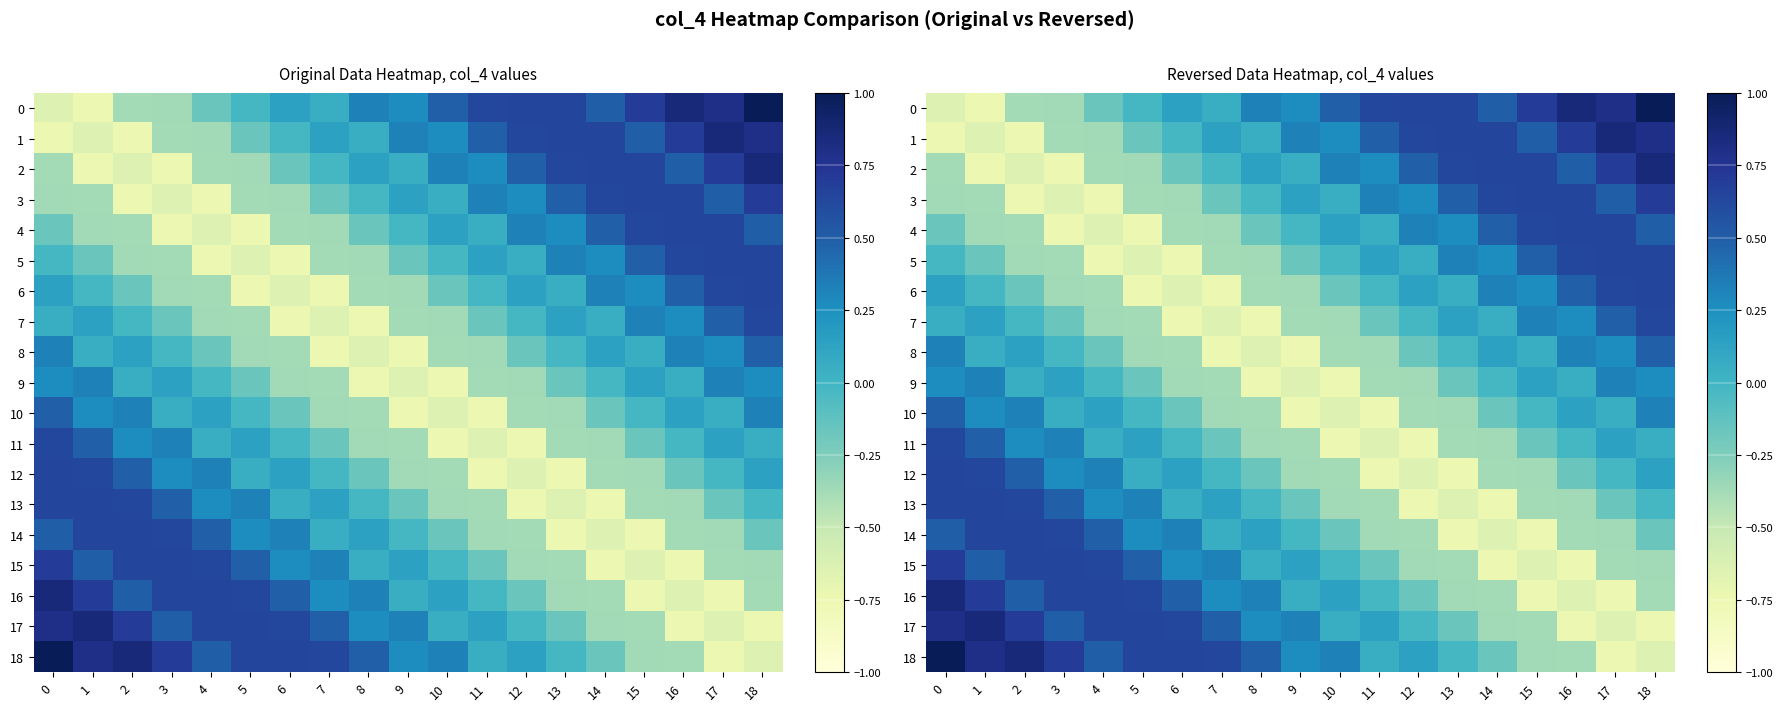

List the labels in order of 10 value, largest first.

0, 2, 18, 1, 4, 16, 3, 17, 5, 15, 6, 14, 7, 13, 8, 12, 10, 9, 11